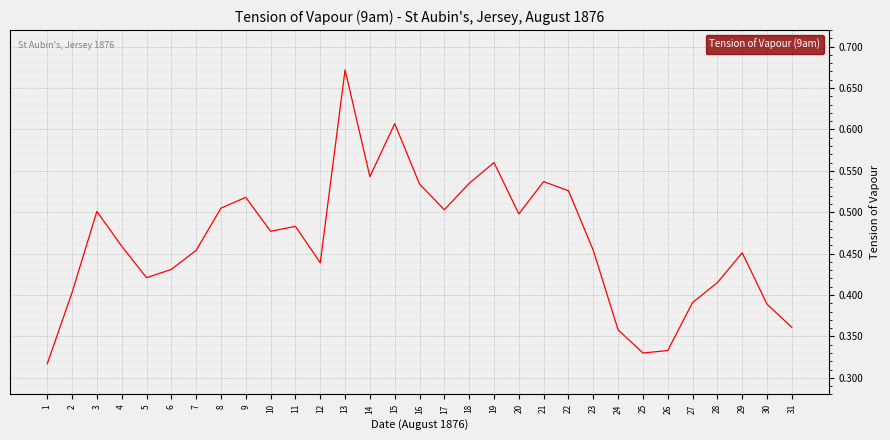

The chart shows a value of 0.7 at 12. True or false?

False